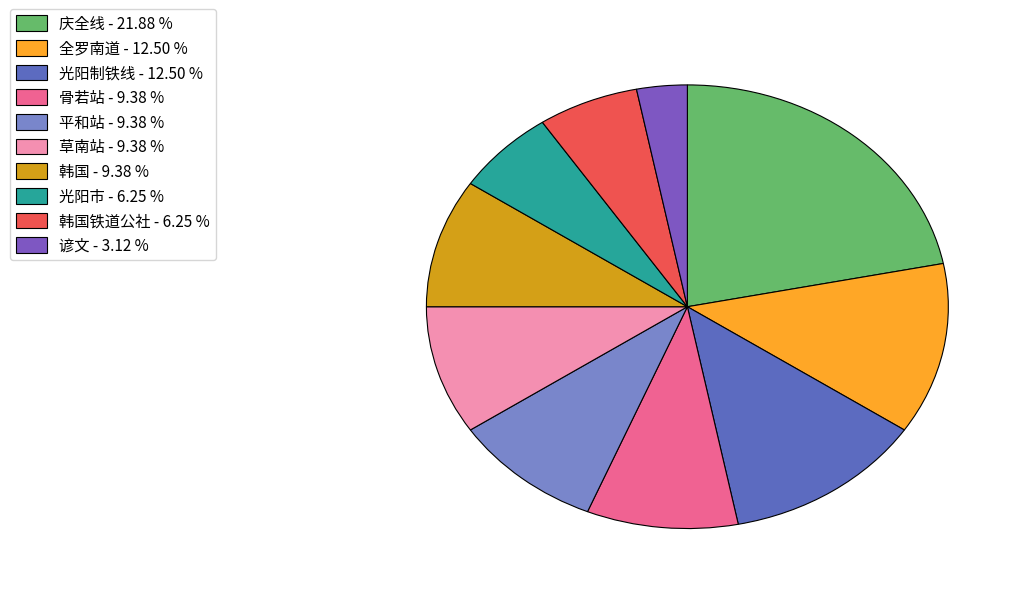

How many segments does this pie chart have?

10